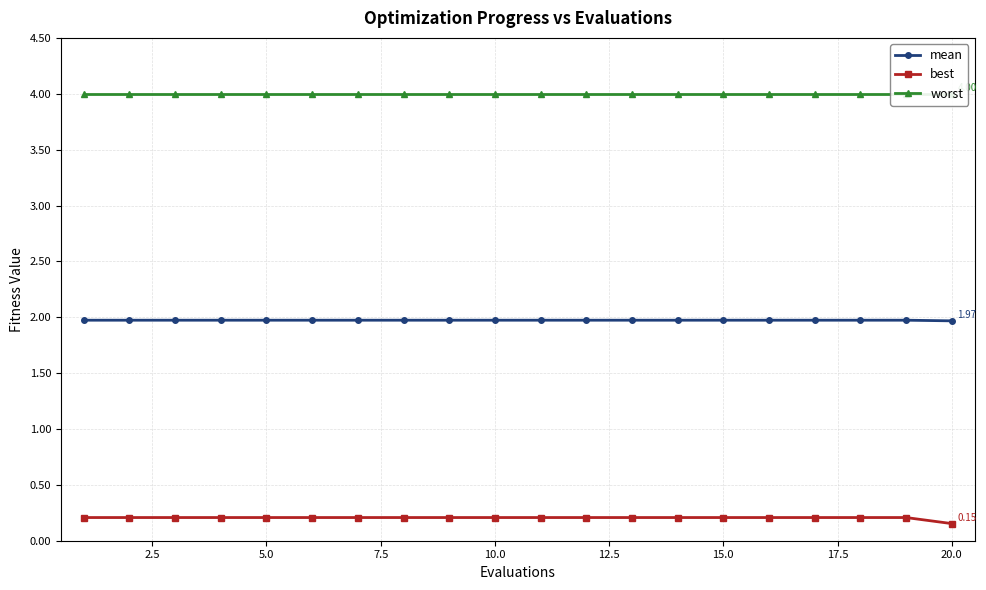

True or false: mean and best cross at least once.

False